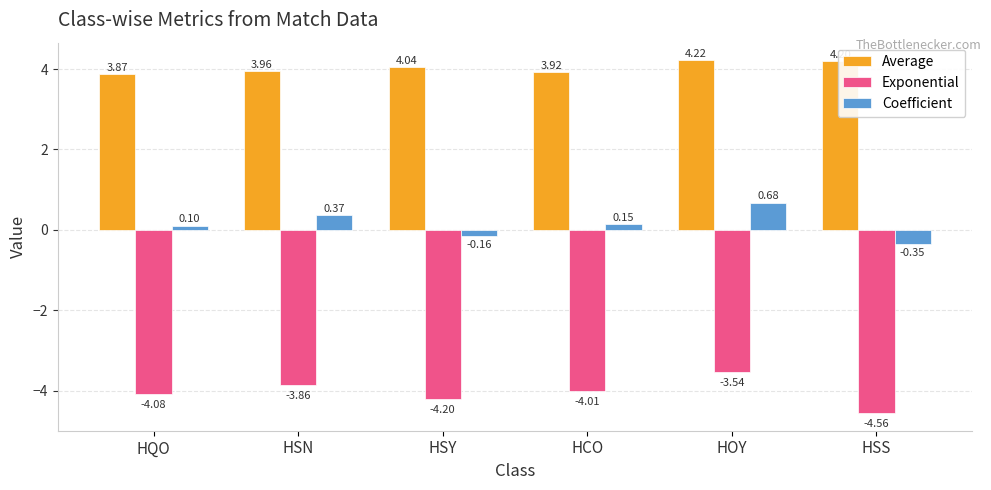

What is the average value of the Exponential series?

-4.0